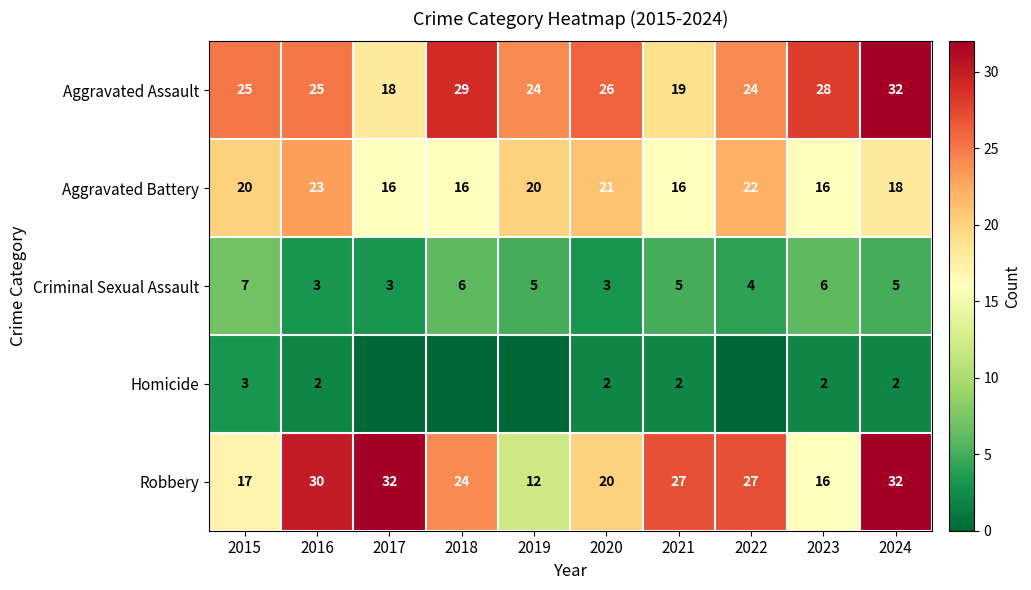

Which has a higher value, 2019 or 2022?

2019